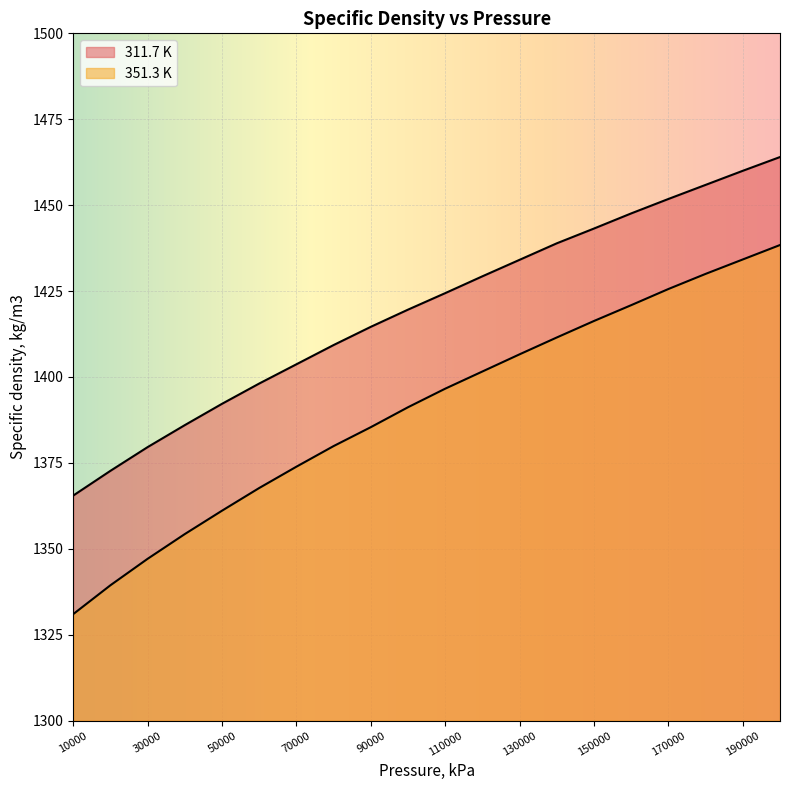

What is the value of the 351.3 K point at the 18th from the left?

1430.0